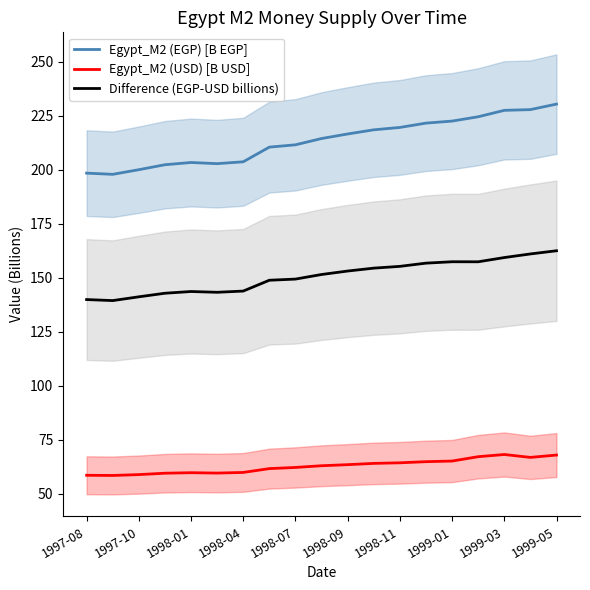

What is the value of the Difference (EGP-USD billions) point at the 10th from the left?

151.5